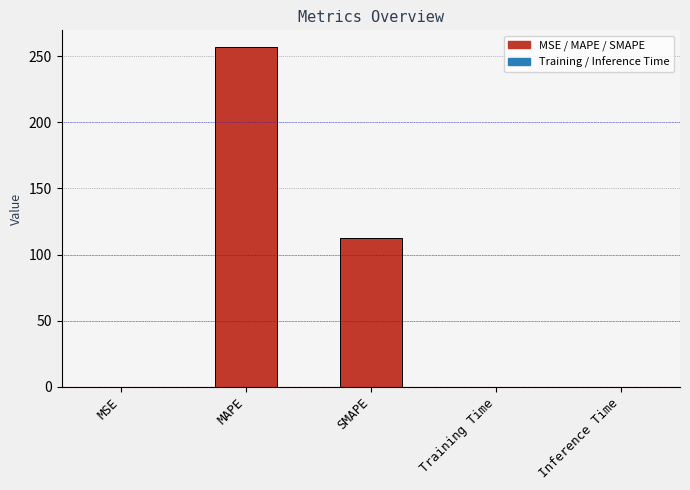

Which category has the highest value across all series?

MAPE